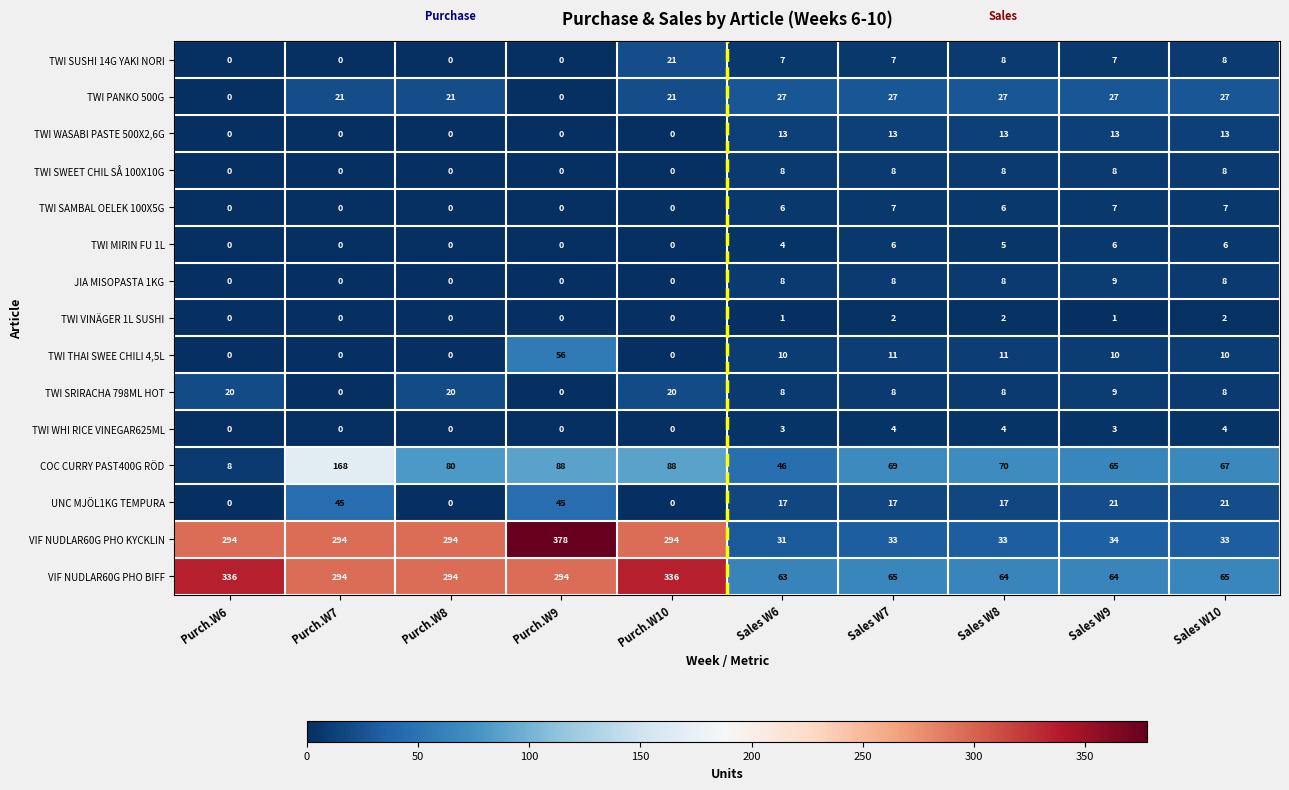

What value does the TWI THAI SWEE CHILI 4,5L series have at Sales W7?

11